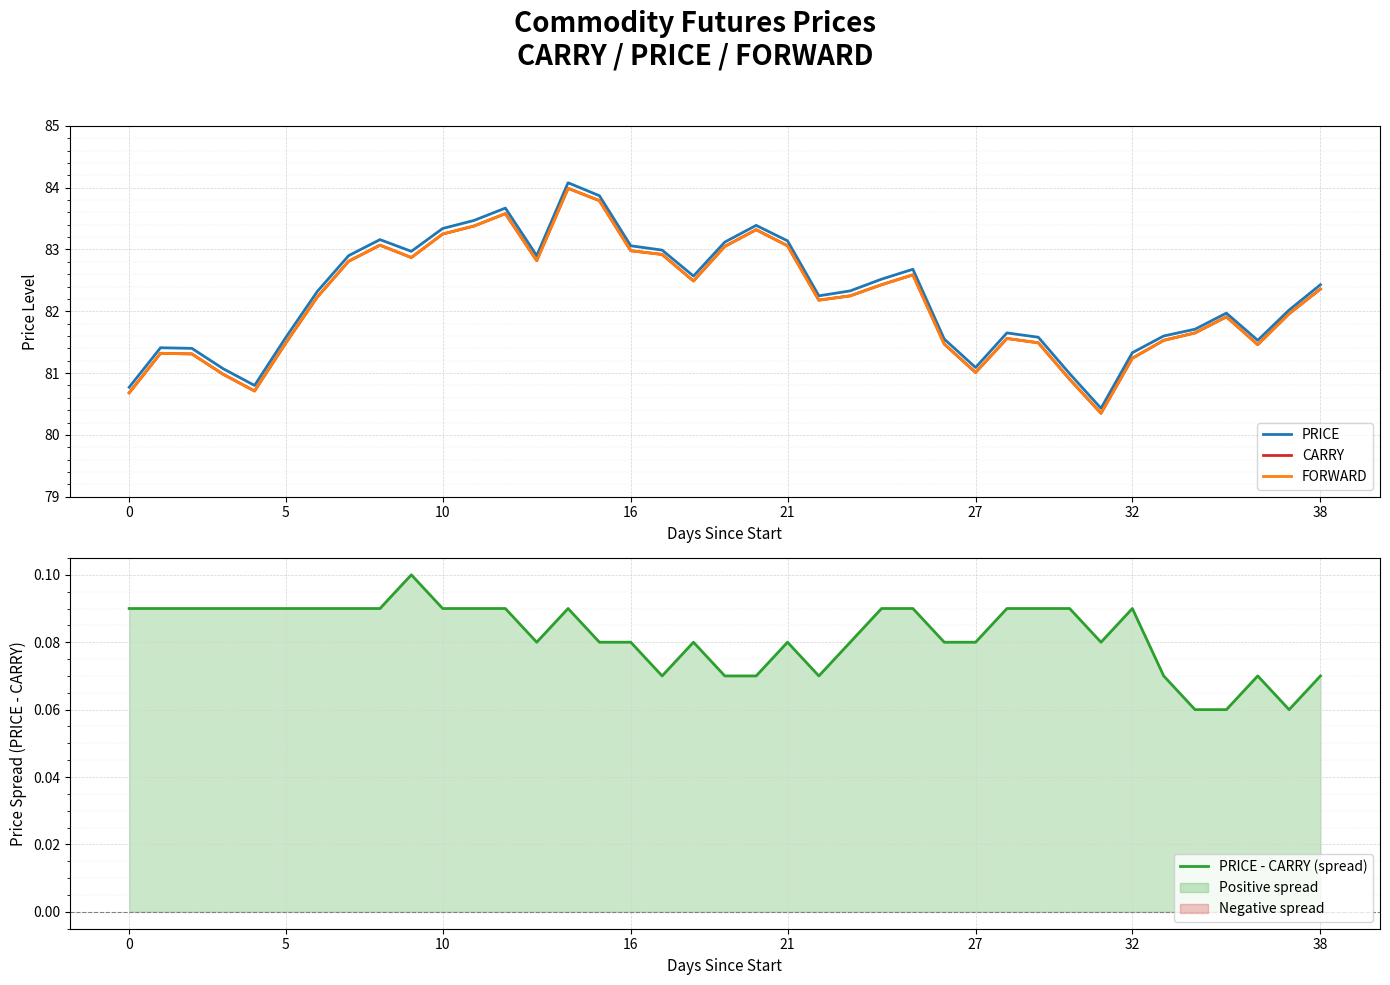

What are all the series names shown in the legend?

PRICE, CARRY, FORWARD, PRICE - CARRY (spread)